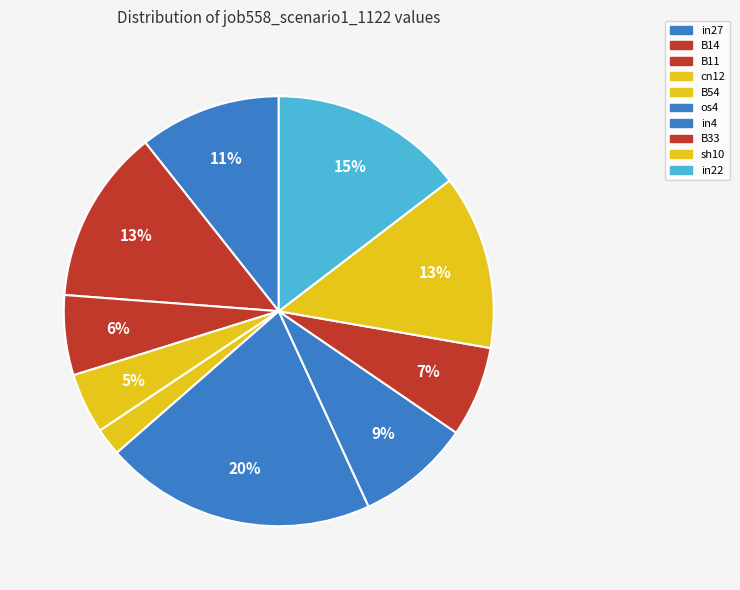

How many slices are in this pie chart?

10